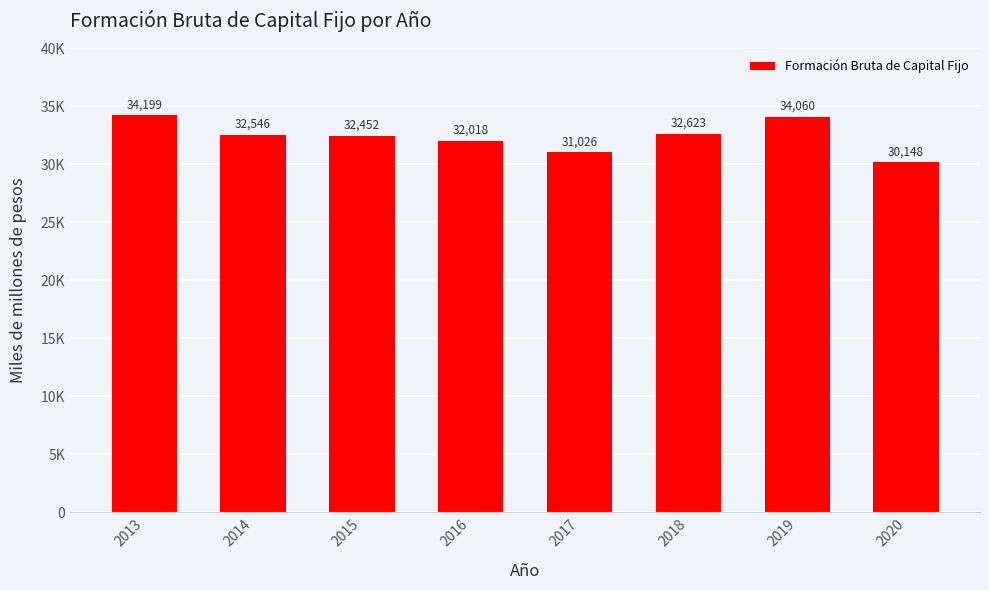

Where is the data nearest to the value 32173?

2016